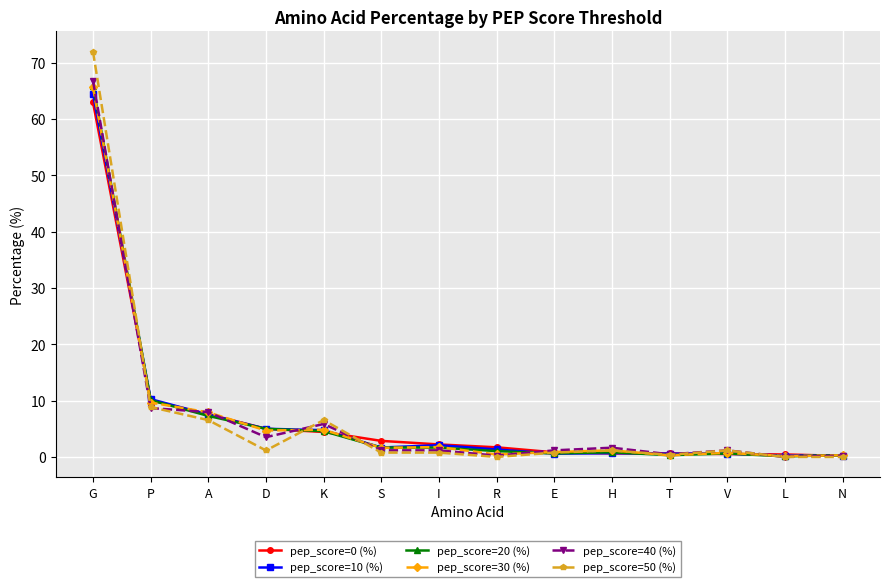

True or false: pep_score=10 (%) has a value of 8.8 at D.

False